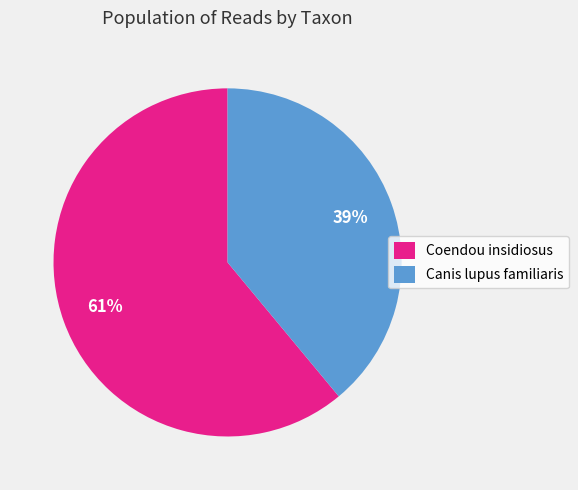

Which category accounts for the majority?

Coendou insidiosus